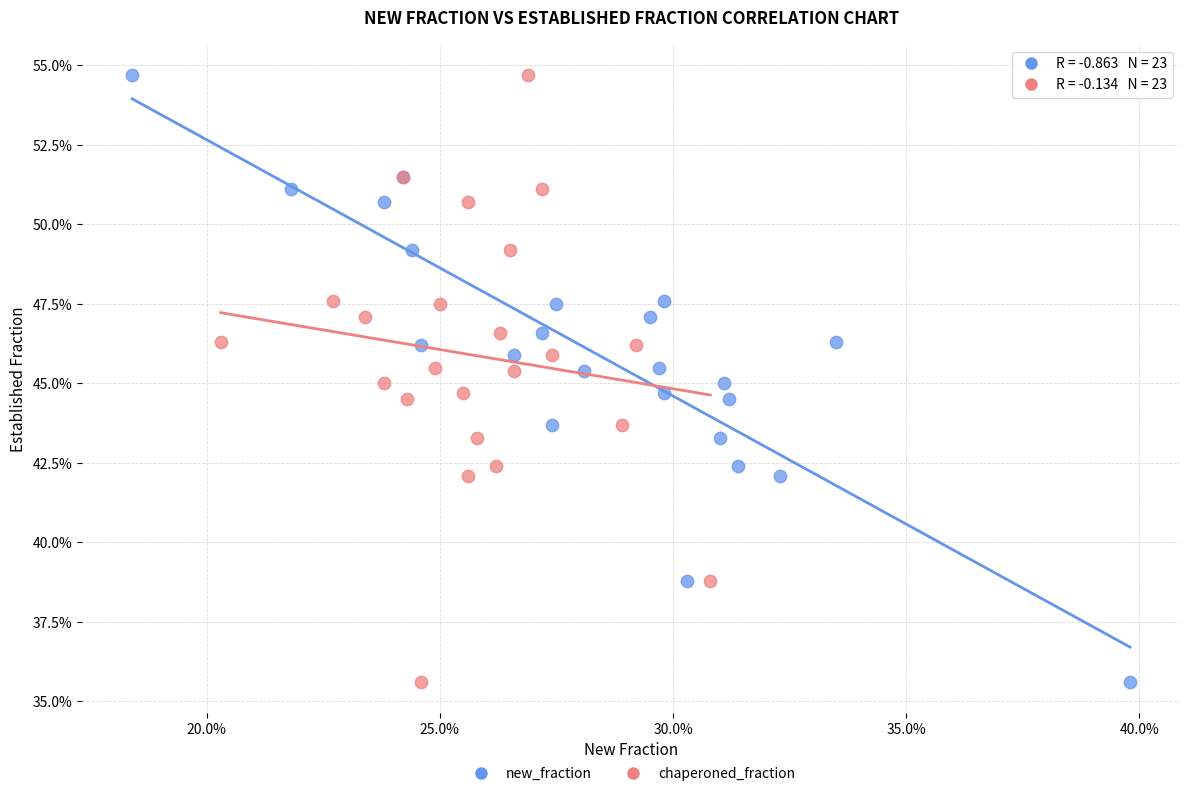

What are all the series names shown in the legend?

new_fraction, chaperoned_fraction